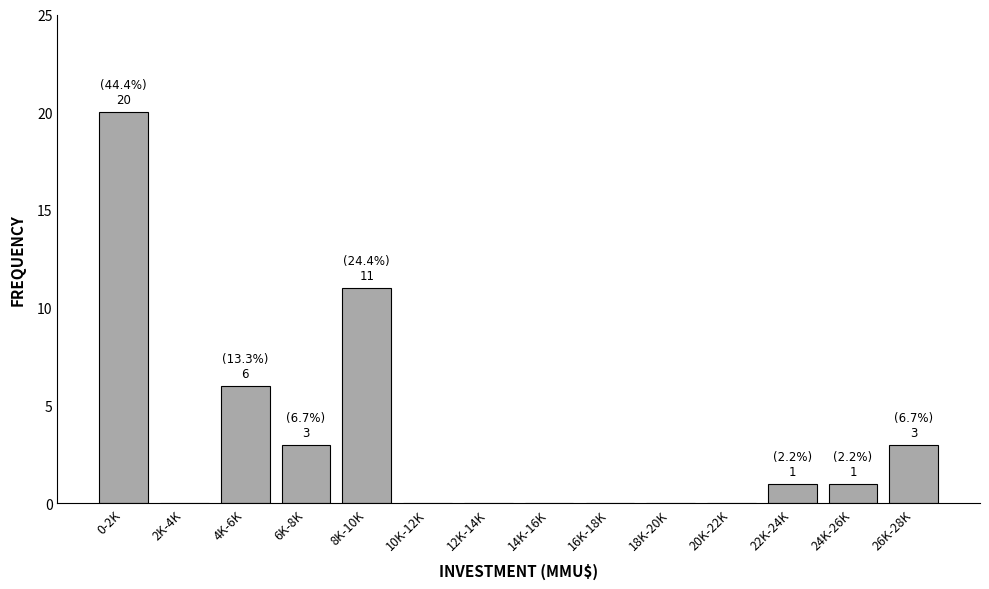

Reading right to left, extract all data points from this chart.

26K-28K=3	24K-26K=1	22K-24K=1	20K-22K=0	18K-20K=0	16K-18K=0	14K-16K=0	12K-14K=0	10K-12K=0	8K-10K=11	6K-8K=3	4K-6K=6	2K-4K=0	0-2K=20